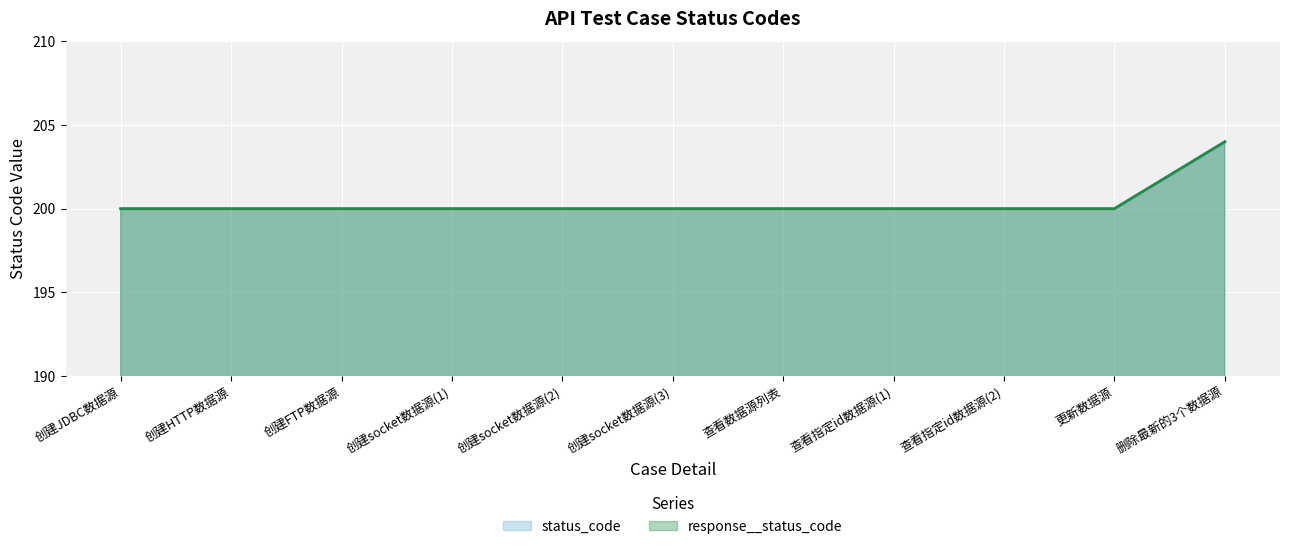

Which series has the largest total across all categories?

status_code